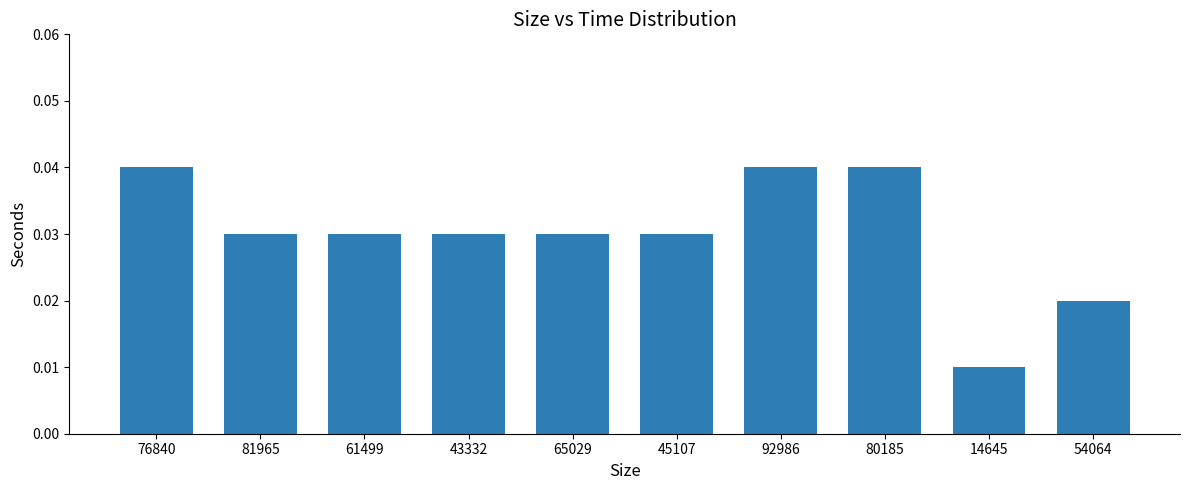

Does the chart contain stacked bars?

No